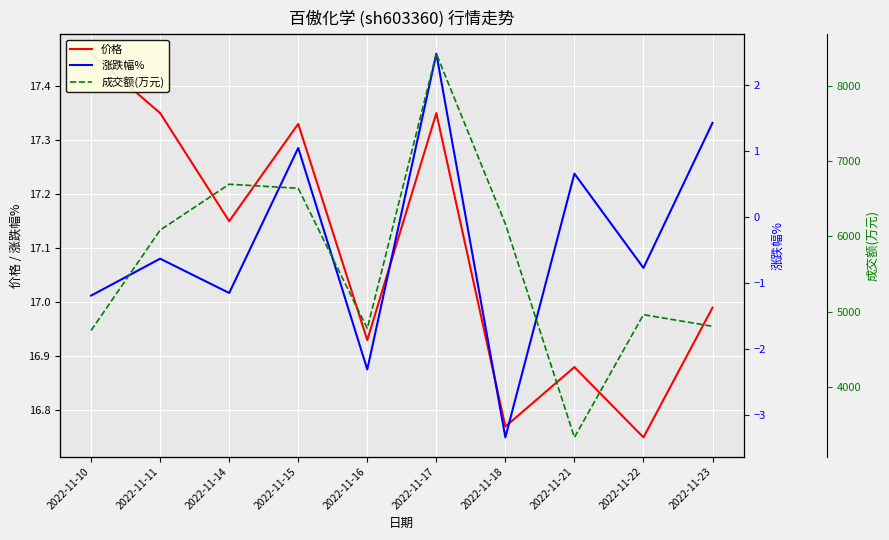

True or false: 价格 and 成交额(万元) intersect in this chart.

False